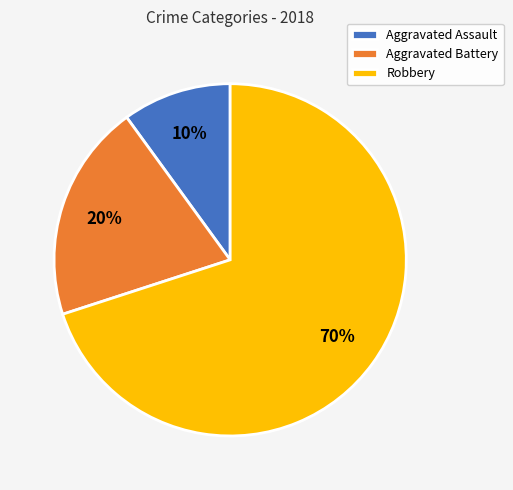

To the nearest percent, what is the average slice percentage?

33%